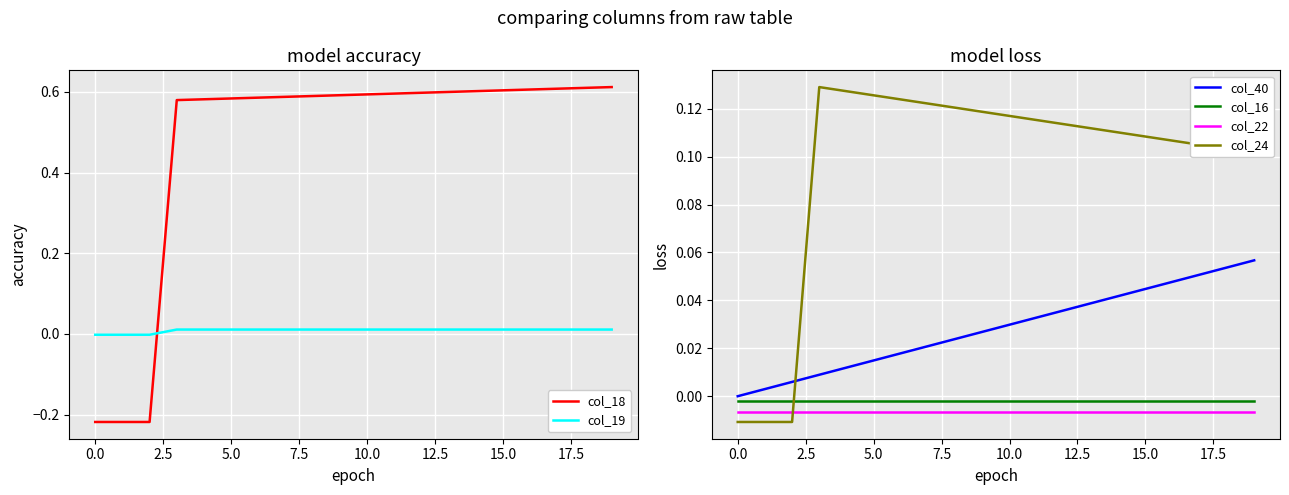

Which series ends up on top after the final intersection of col_18 and col_19?

col_18